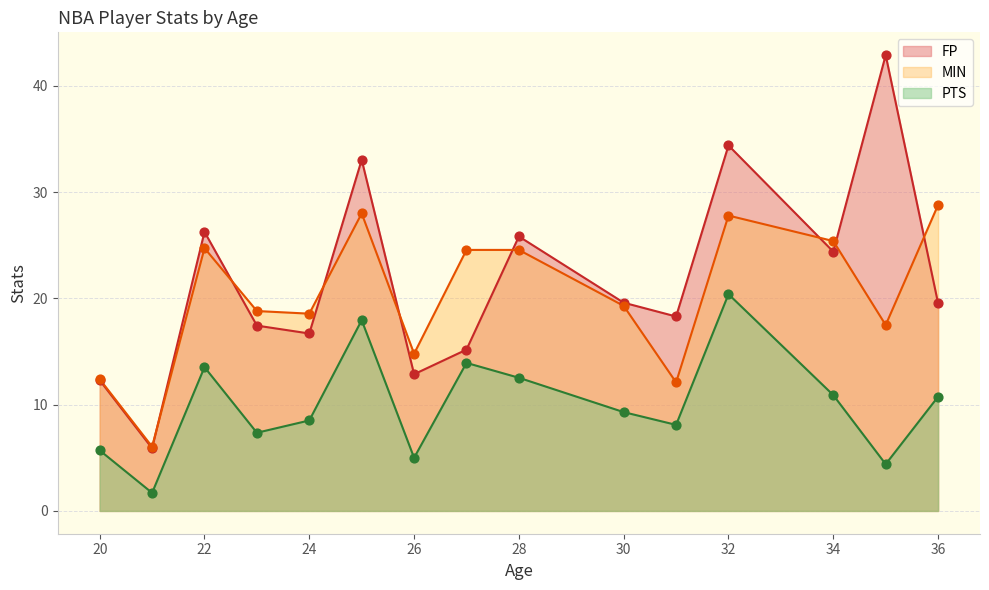

Which series reaches the maximum Y coordinate?

FP